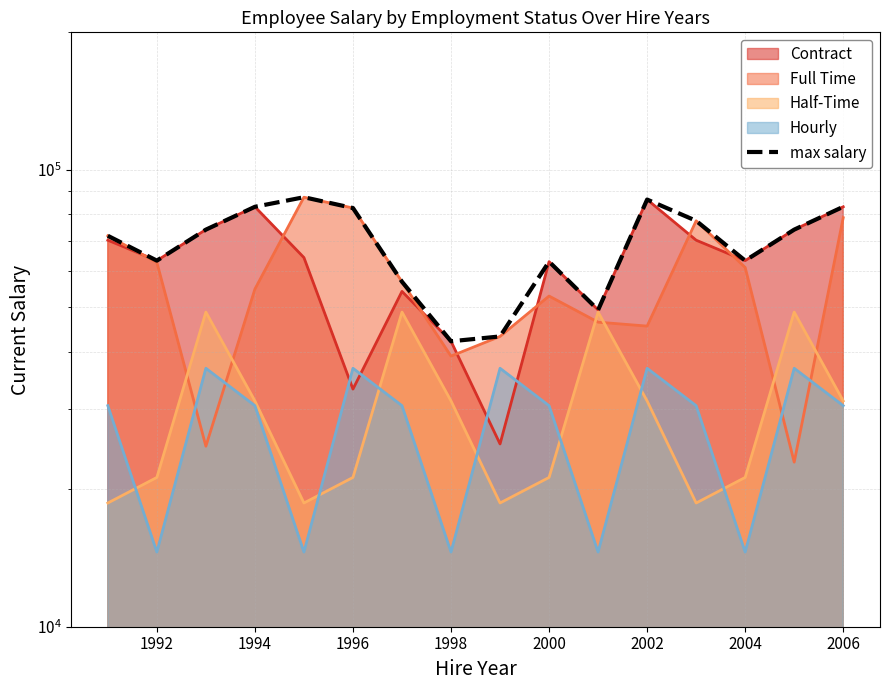

What is the maximum value shown in the chart?

87120